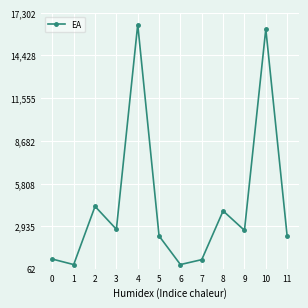

What is the value of the 2nd point from the left?

362